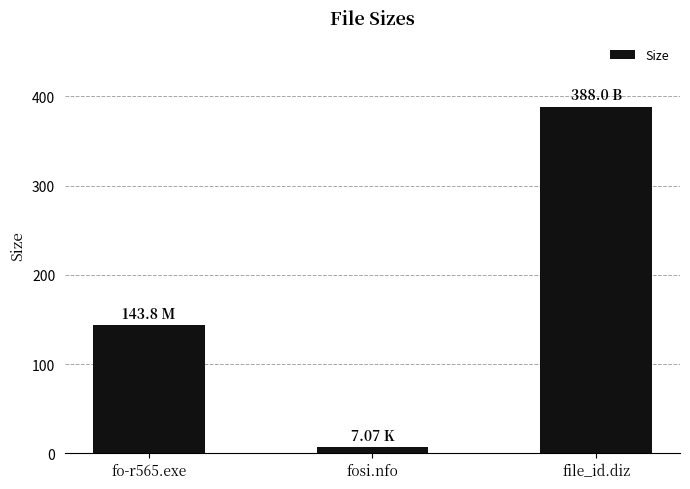

The value at fo-r565.exe is 143.8. True or false?

True